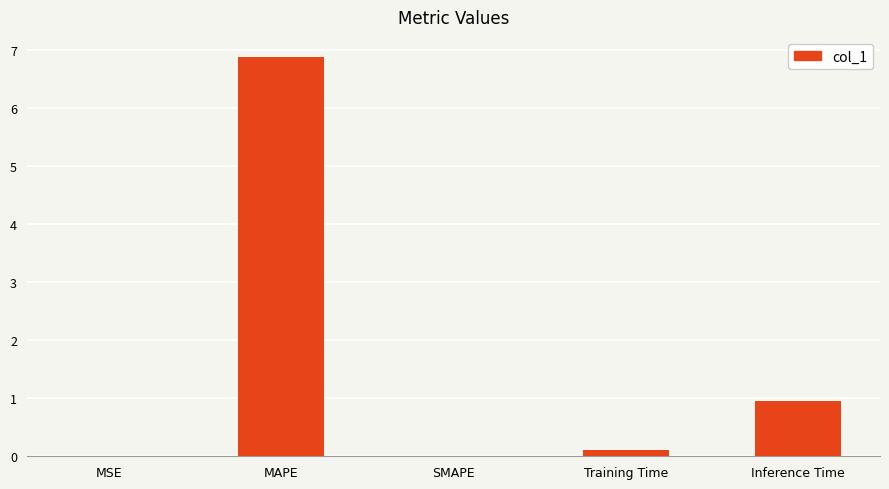

Which category has the highest value across all series?

MAPE